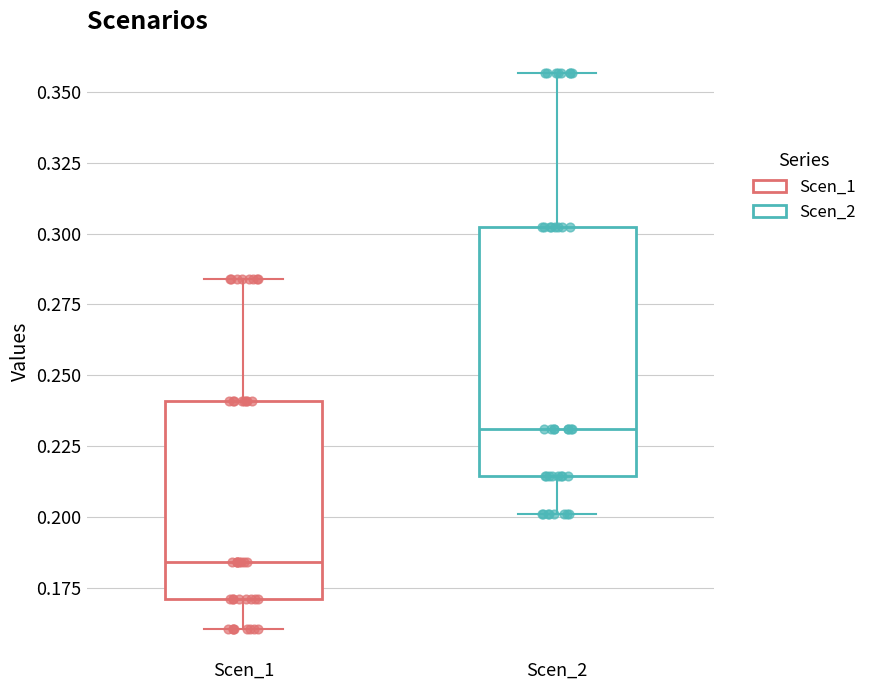

Which box is the tallest, from its lower edge to its upper edge?

Scen_2